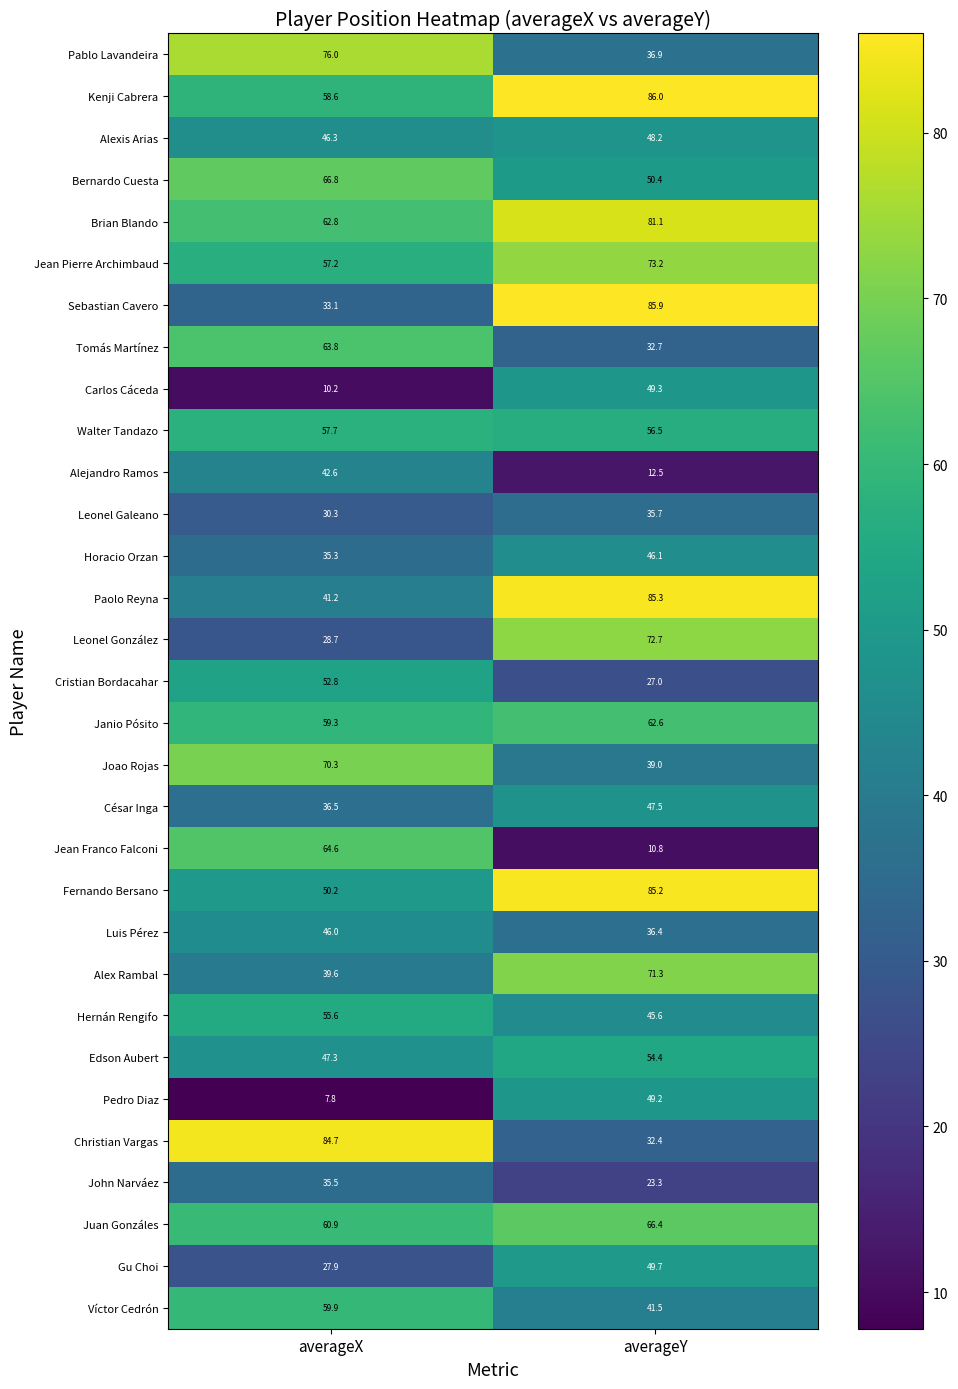

Which category has the lowest value in the Hernán Rengifo series?

averageY